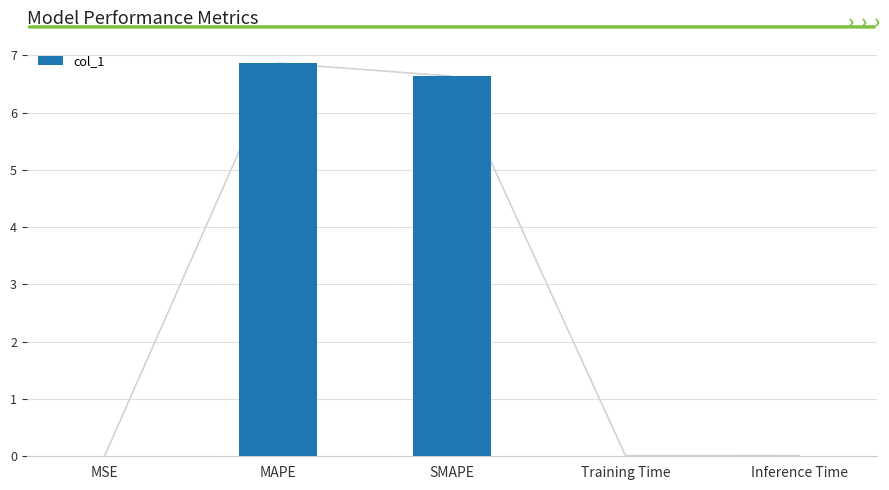

Count the number of categories in the chart.

5